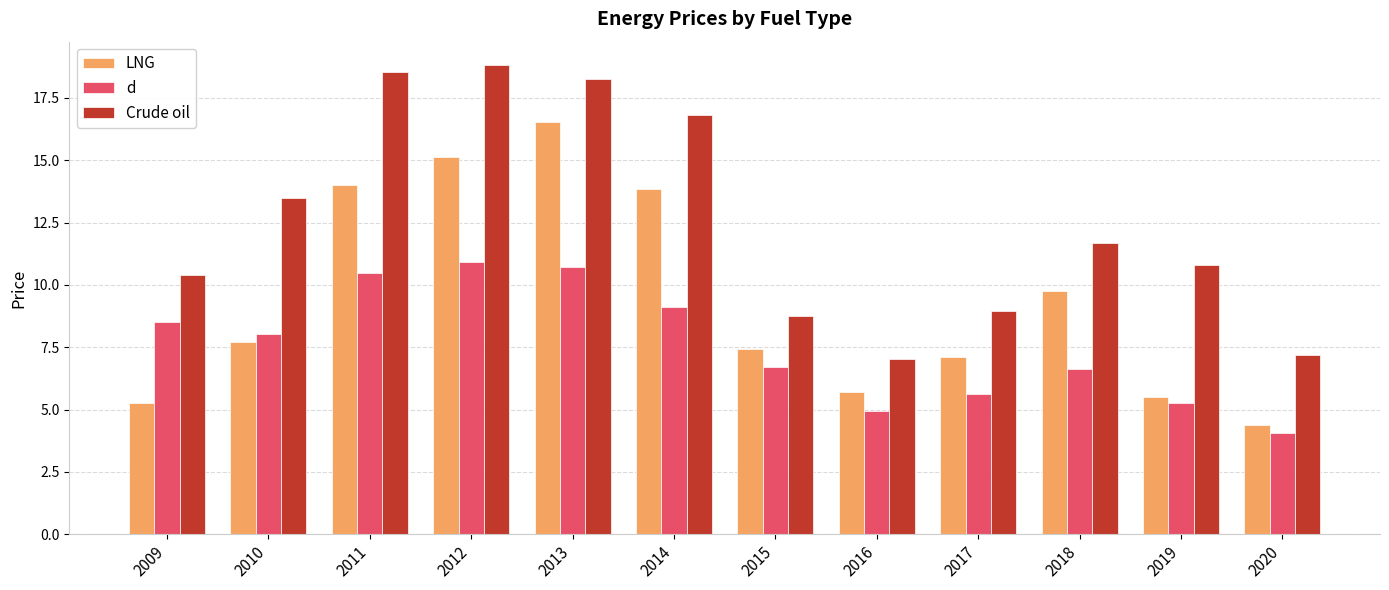

What is the difference between the Crude oil values at 2011 and 2017?

9.6